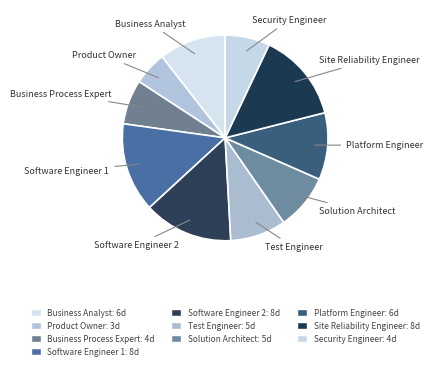

Approximately how many times larger is the value at Software Engineer 1 compared to Software Engineer 2?

1.0